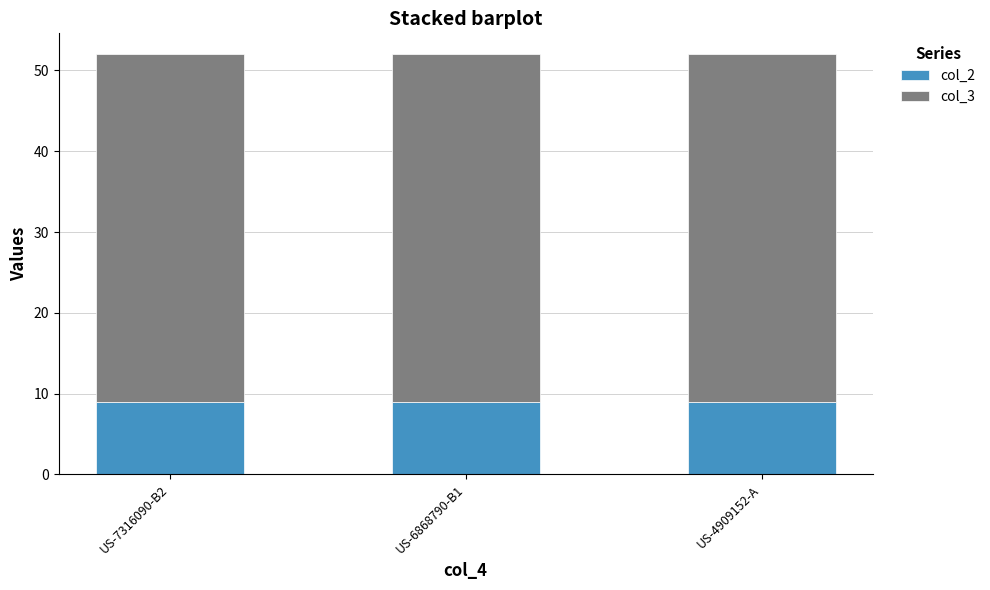

True or false: col_2 has a value of 9 at US-4909152-A.

True